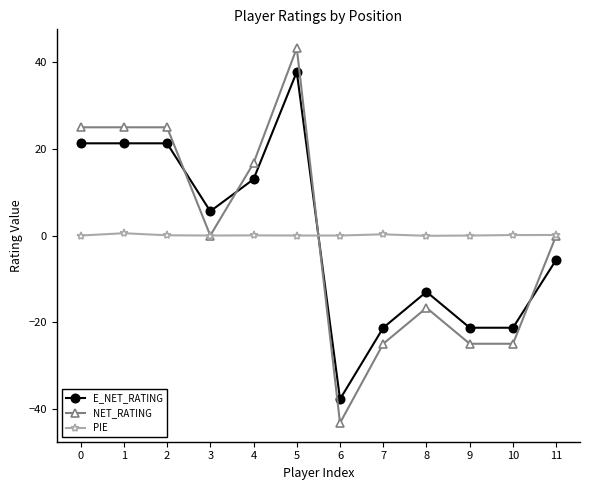

What is the value of the PIE point at the 11th from the left?

0.1